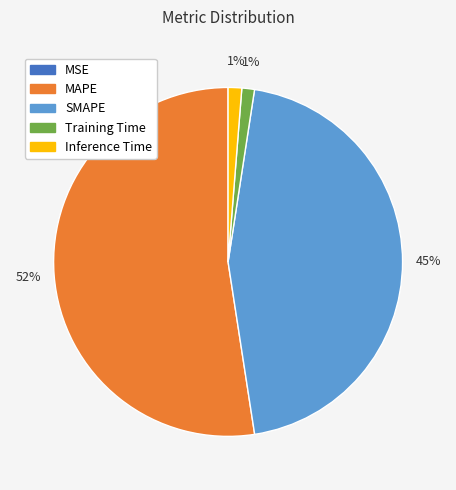

To the nearest percent, what is the difference between the Training Time and SMAPE slice percentages?

44%